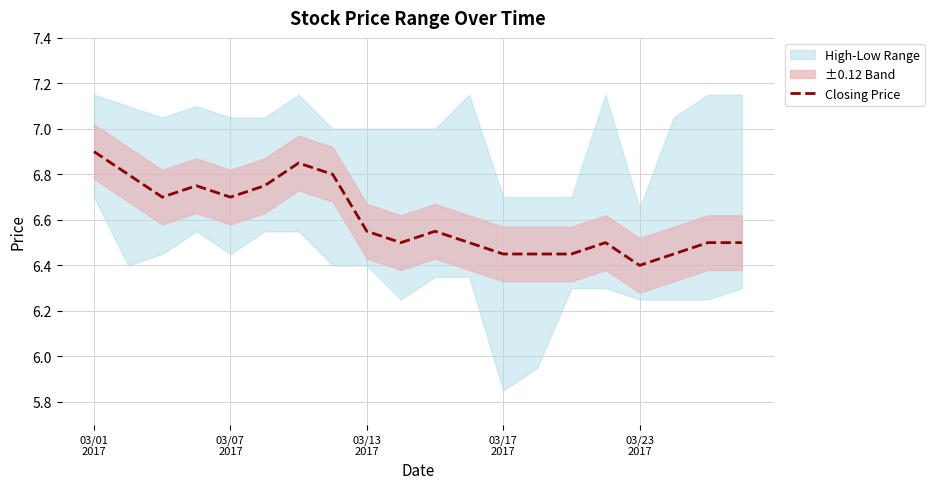

Approximately how many times larger is the value at 11 compared to 9?

1.0